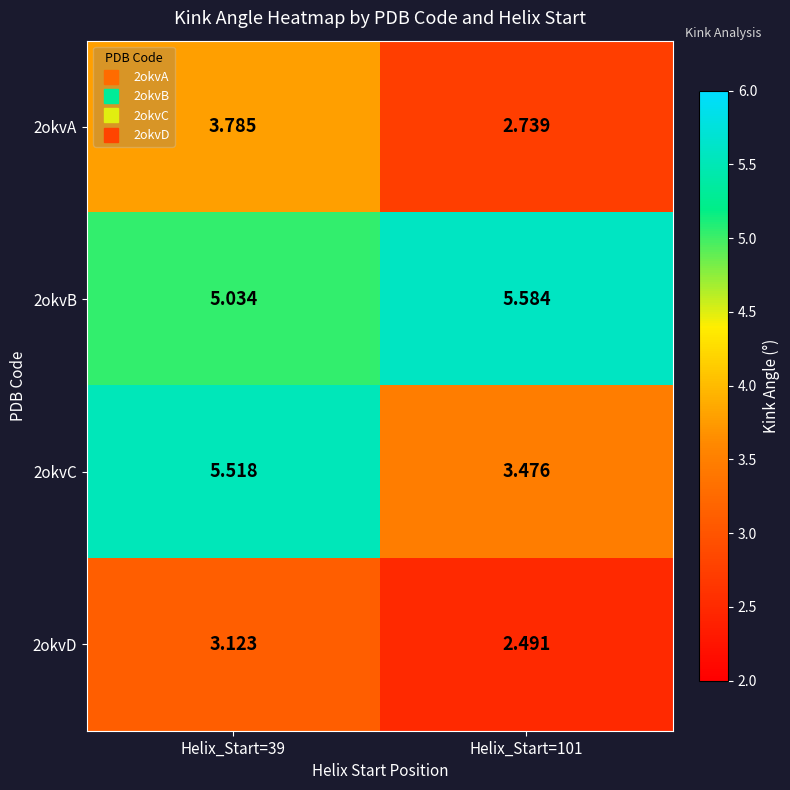

Is the value of 2okvA at Helix_Start=101 greater than the value of 2okvD at Helix_Start=101?

Yes